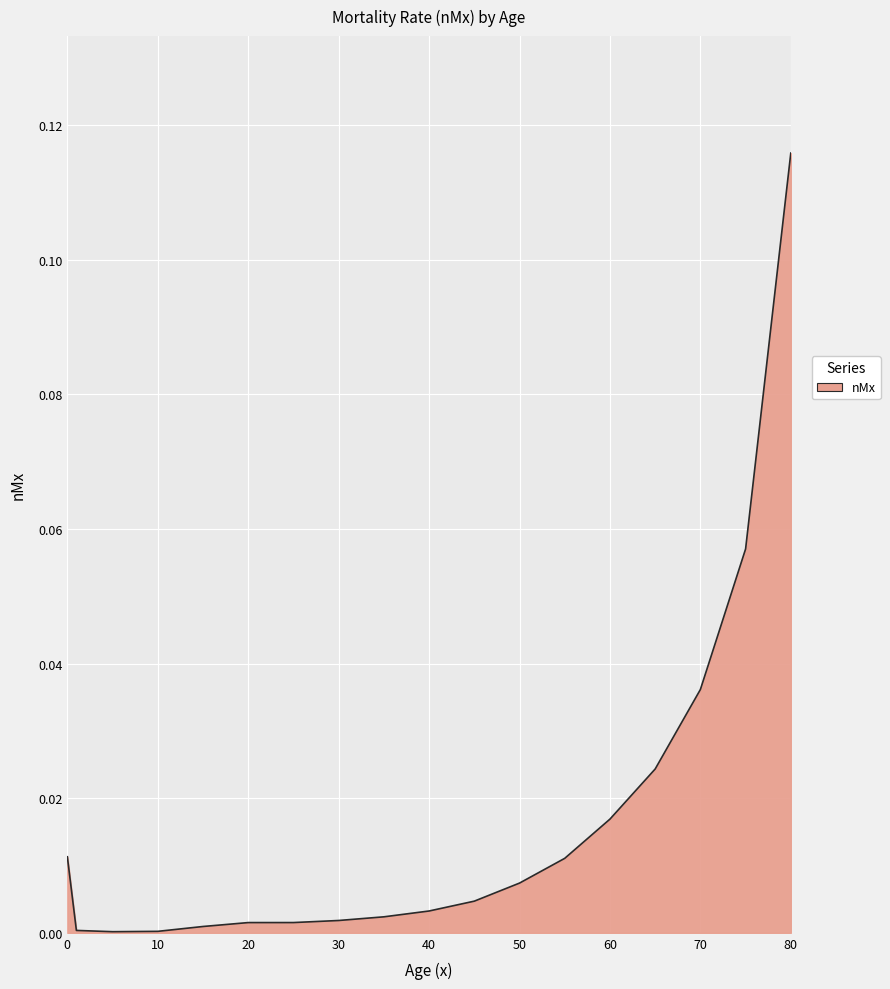

How many lines are shown in the chart?

1